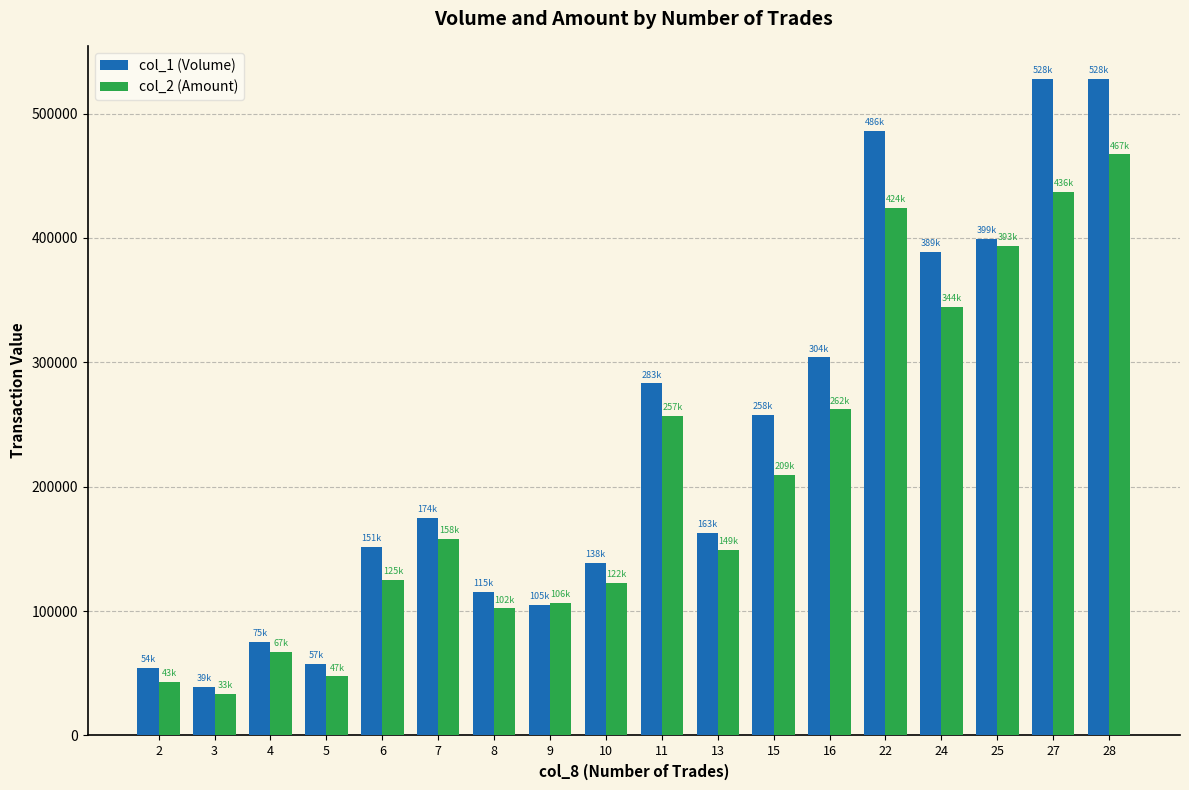

How many bars are there in total?

36